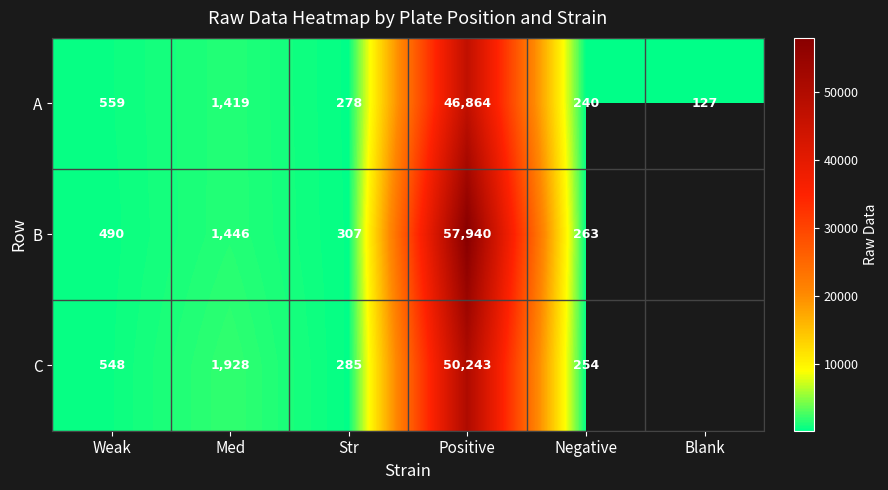

Which label corresponds to the smallest value in the chart?

Blank